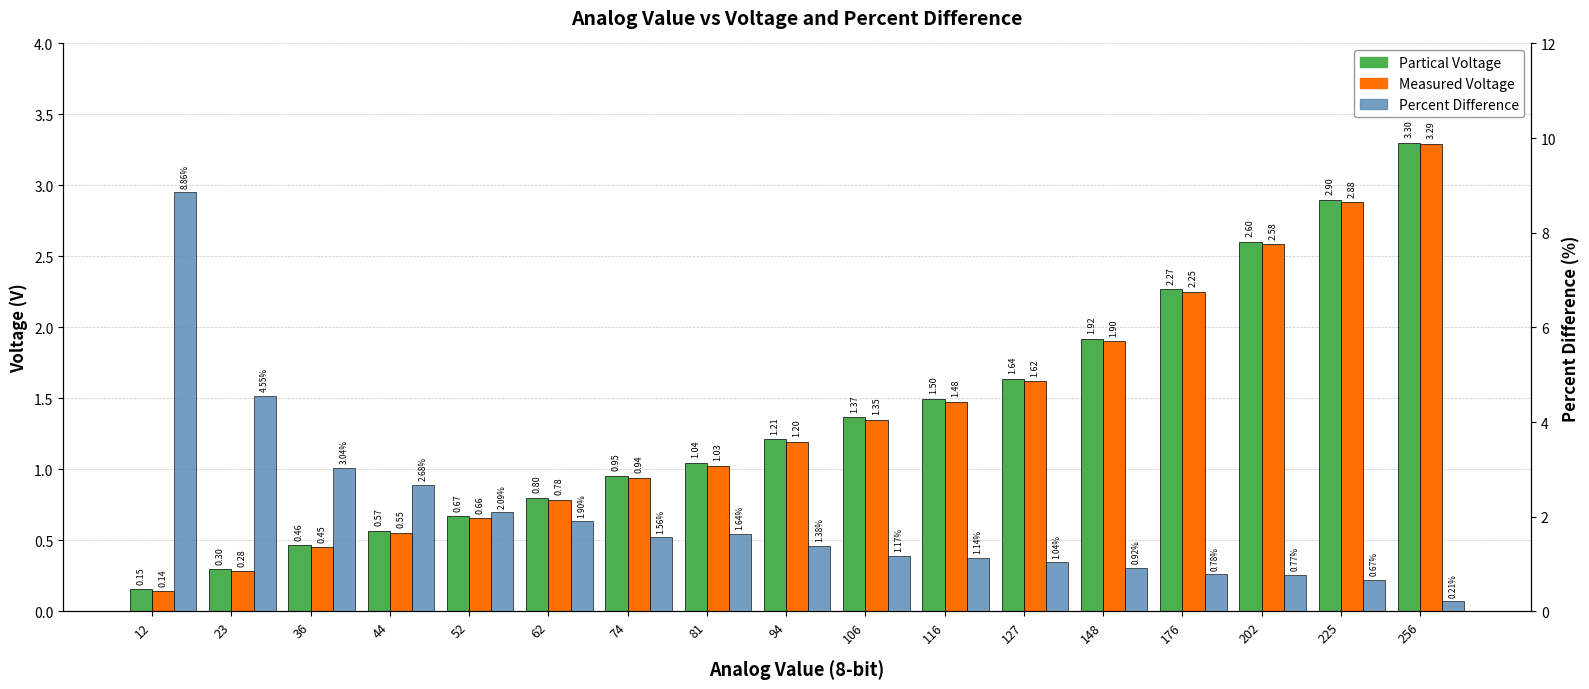

What is the spread (max minus min) of values at 62?

1.1